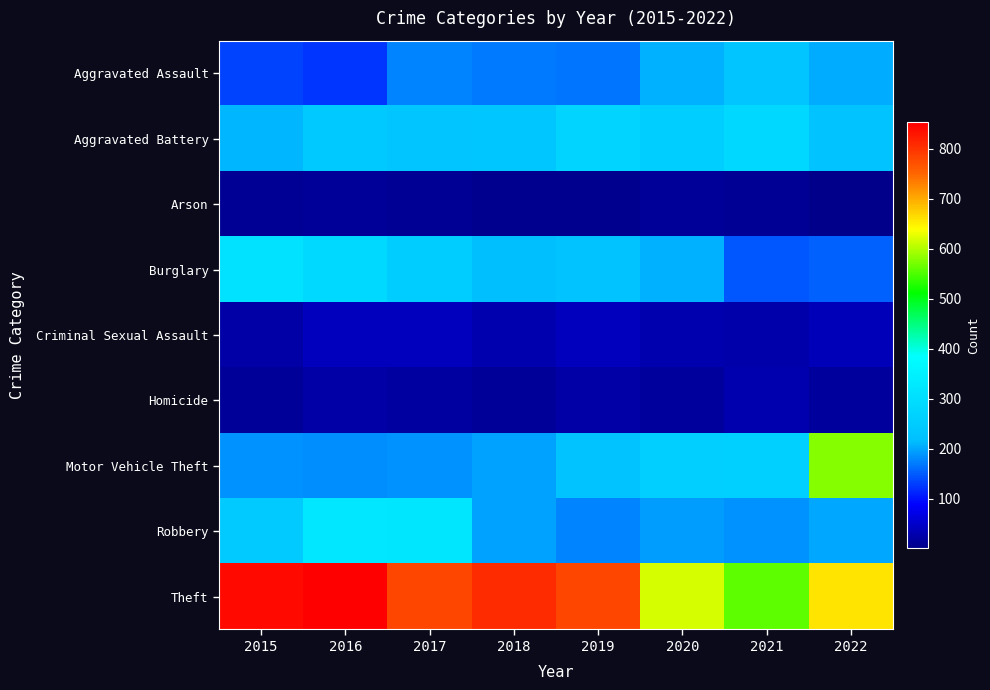

Between 2018 and 2016, which is larger?

2018